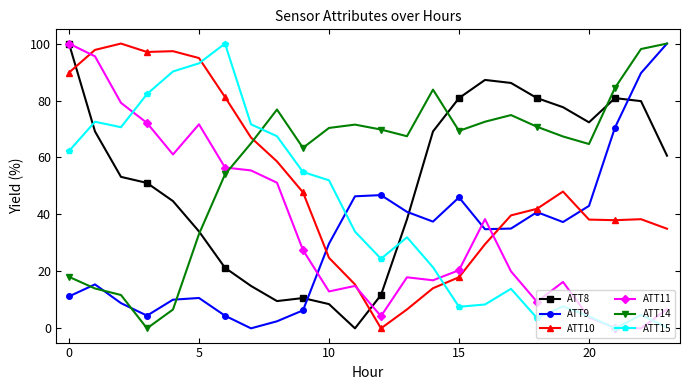

True or false: ATT11 and ATT15 cross at least once.

True